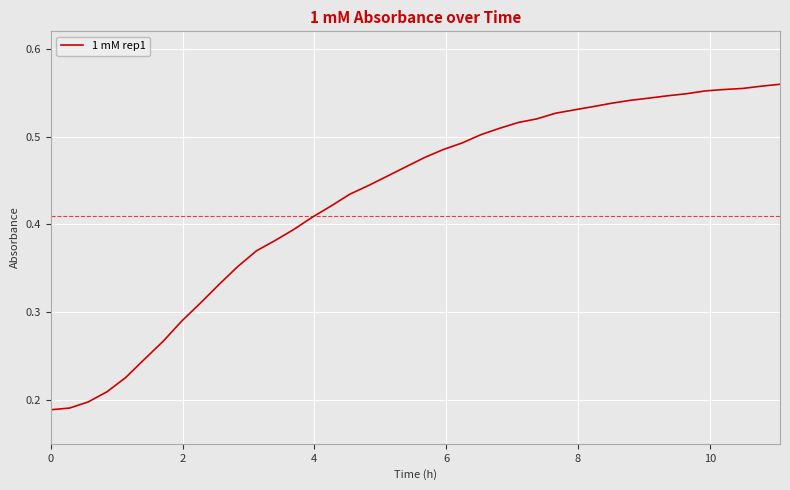

Does the chart display data point markers on the line(s)?

No